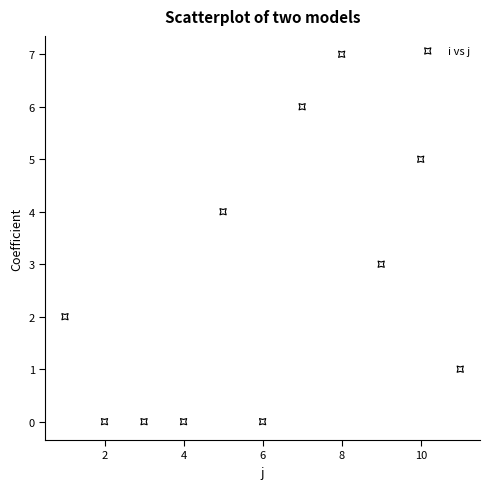

What is the average X value?

6